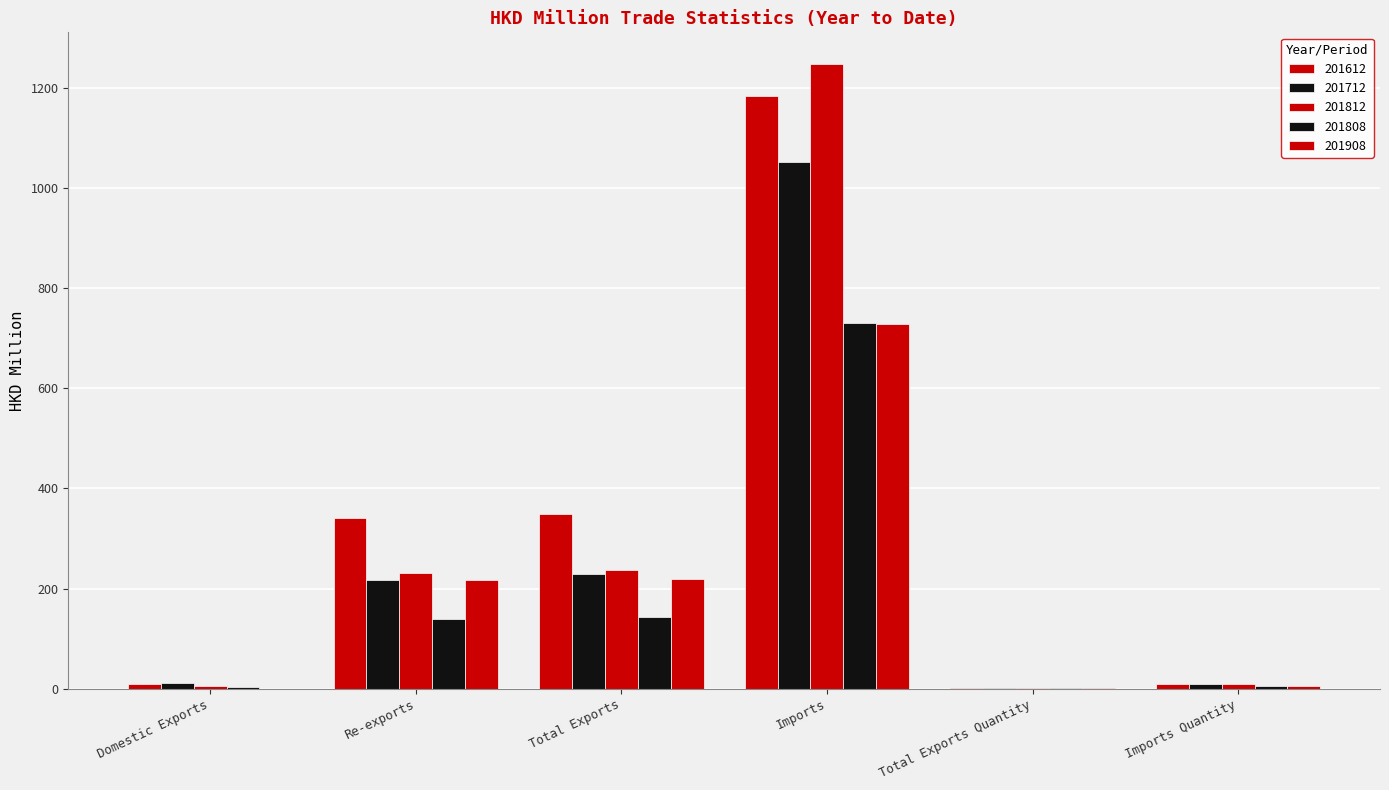

Is it true that 201812 equals 10.0 at Domestic Exports?

False